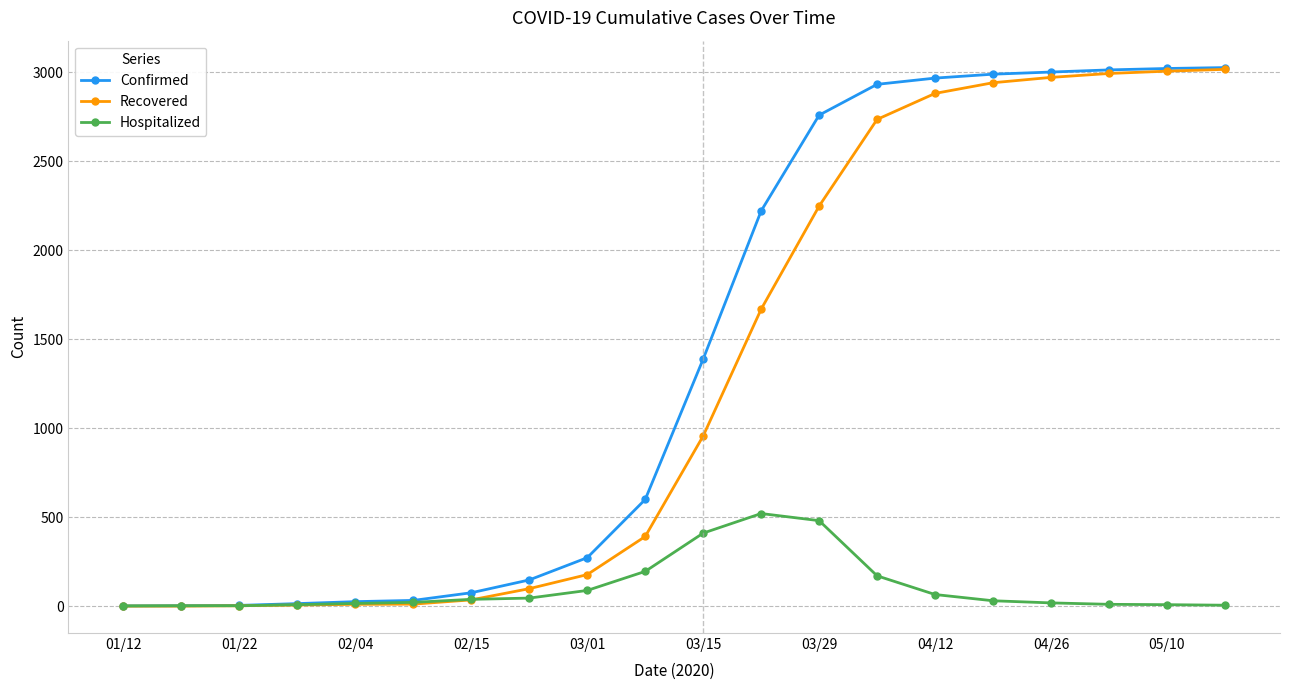

What is the maximum value shown in the chart?

3025